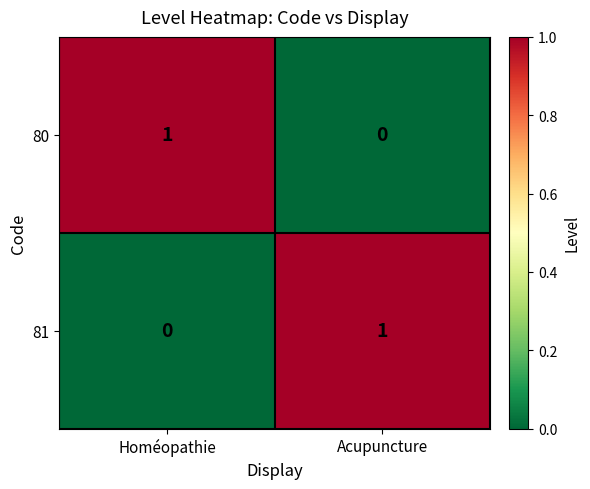

Reading left to right, list all the values displayed in this chart.

80: Homéopathie=1	Acupuncture=0
81: Homéopathie=0	Acupuncture=1